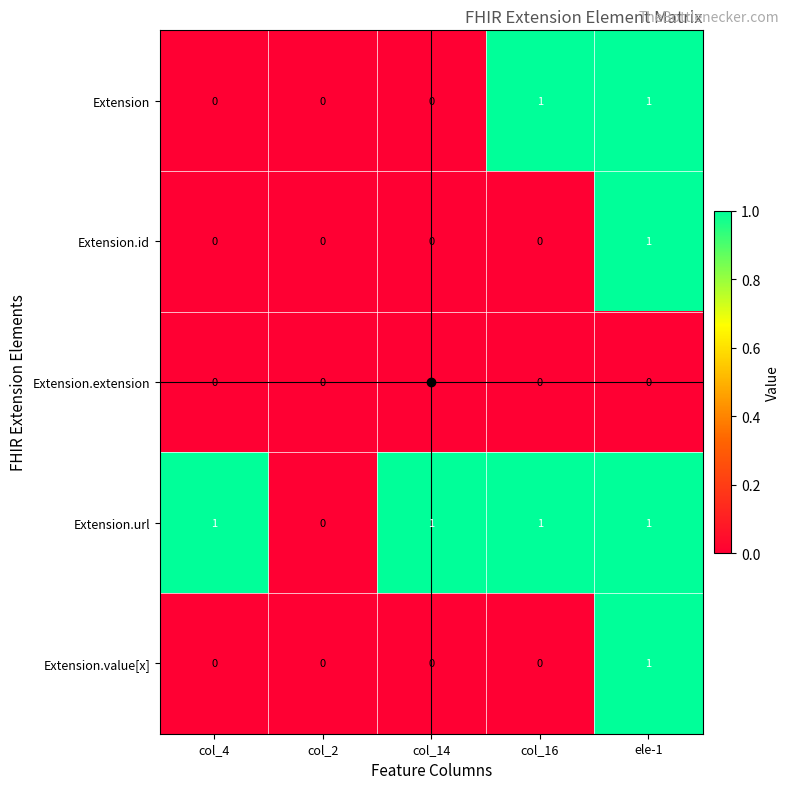

Is it true that Extension.extension equals 0 at col_2?

True